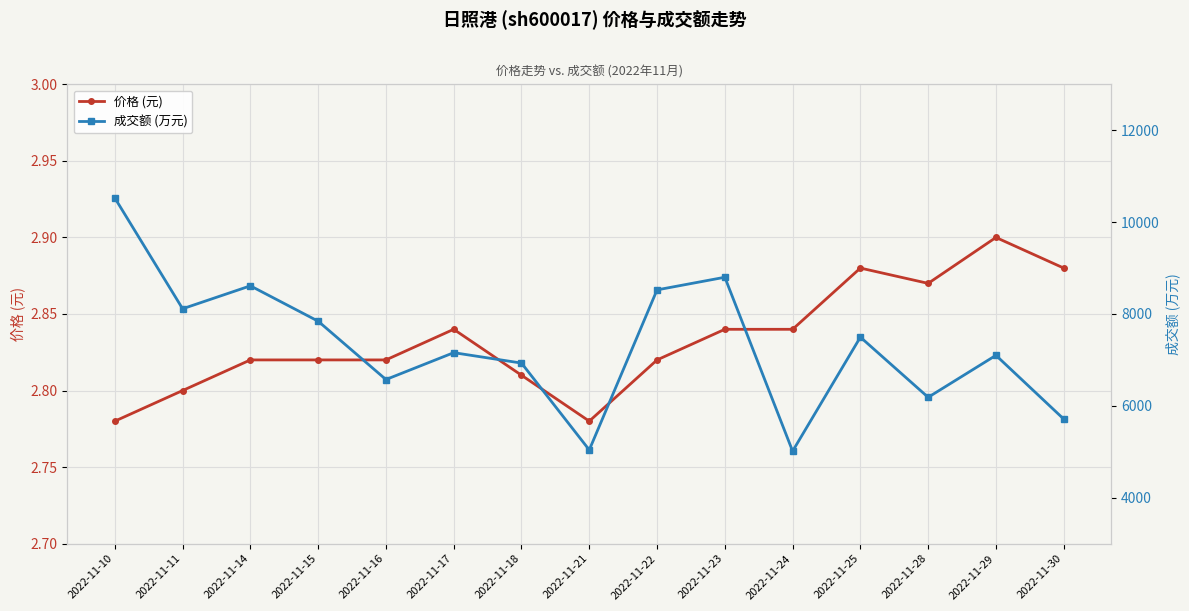

In 成交额 (万元), how many points are higher than both neighbors (excluding endpoints)?

5